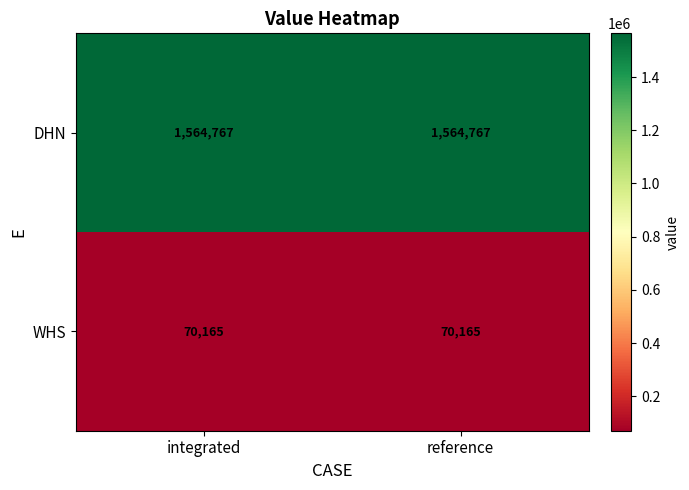

The DHN series shows 1564767 at integrated. True or false?

True